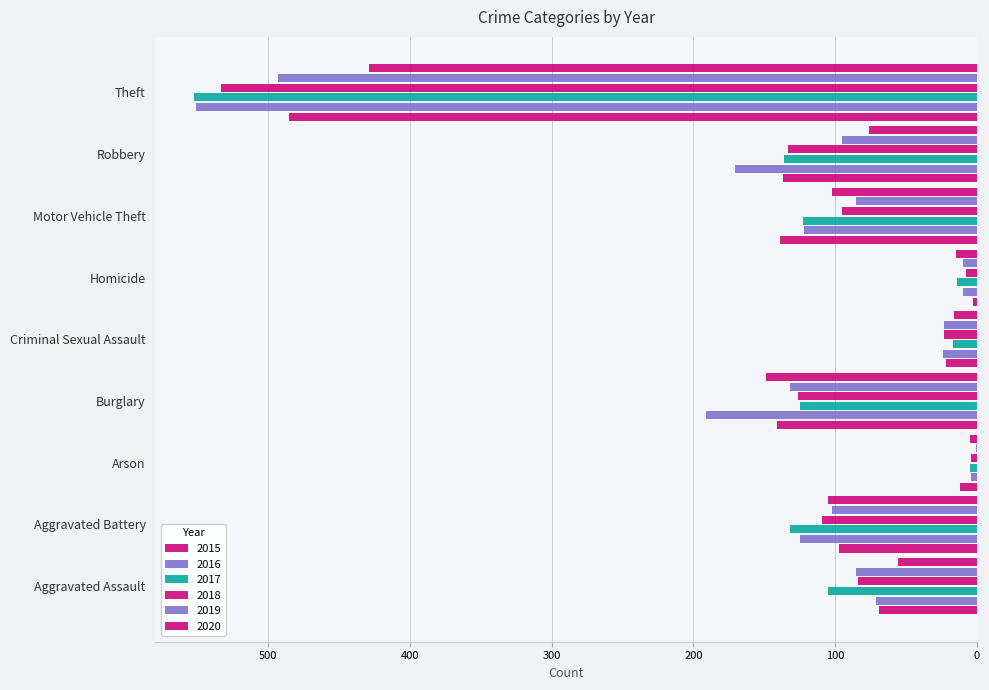

Where does the 2018 series first go above 95?

Aggravated Battery